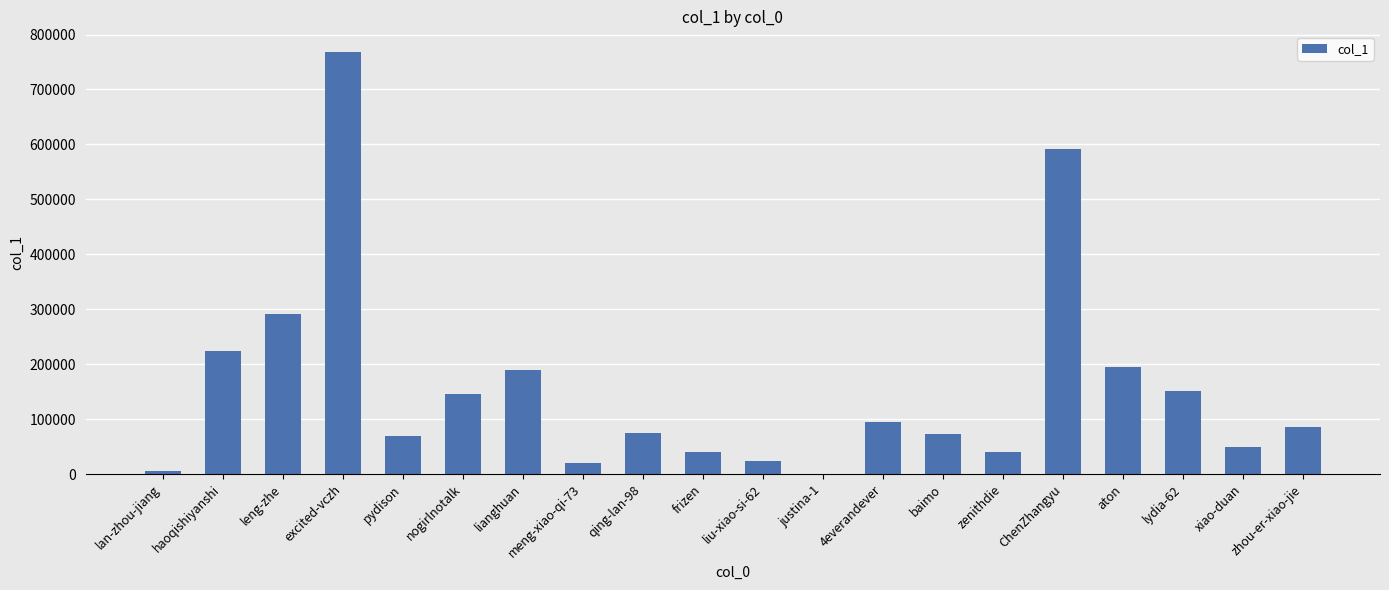

The chart shows a value of 116100 at haoqishiyanshi. True or false?

False